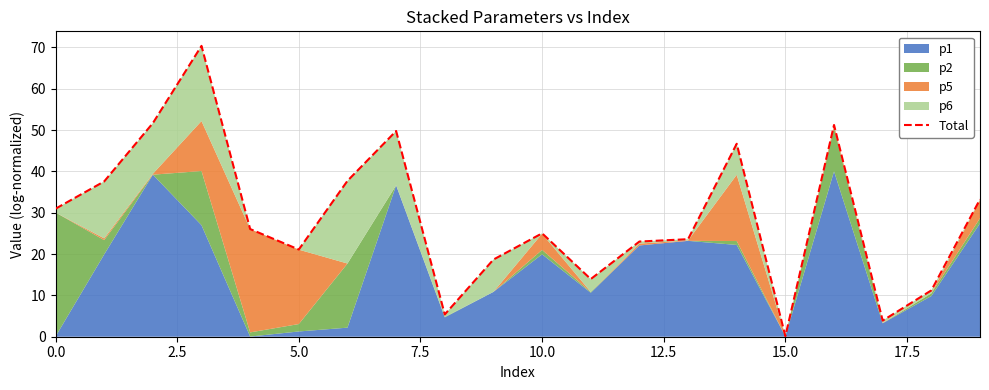

What is the greatest value displayed?

70.4